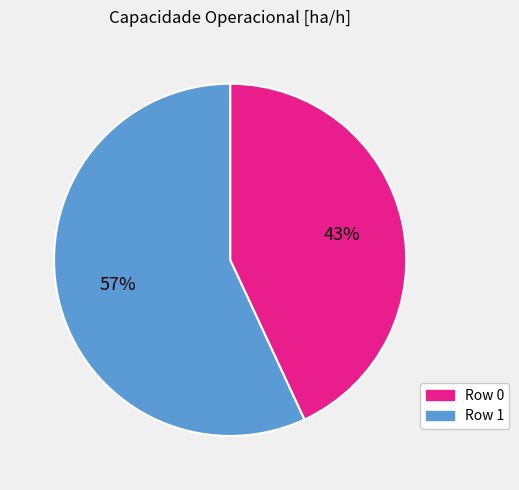

Rank the categories by value from highest to lowest.

Row 1, Row 0